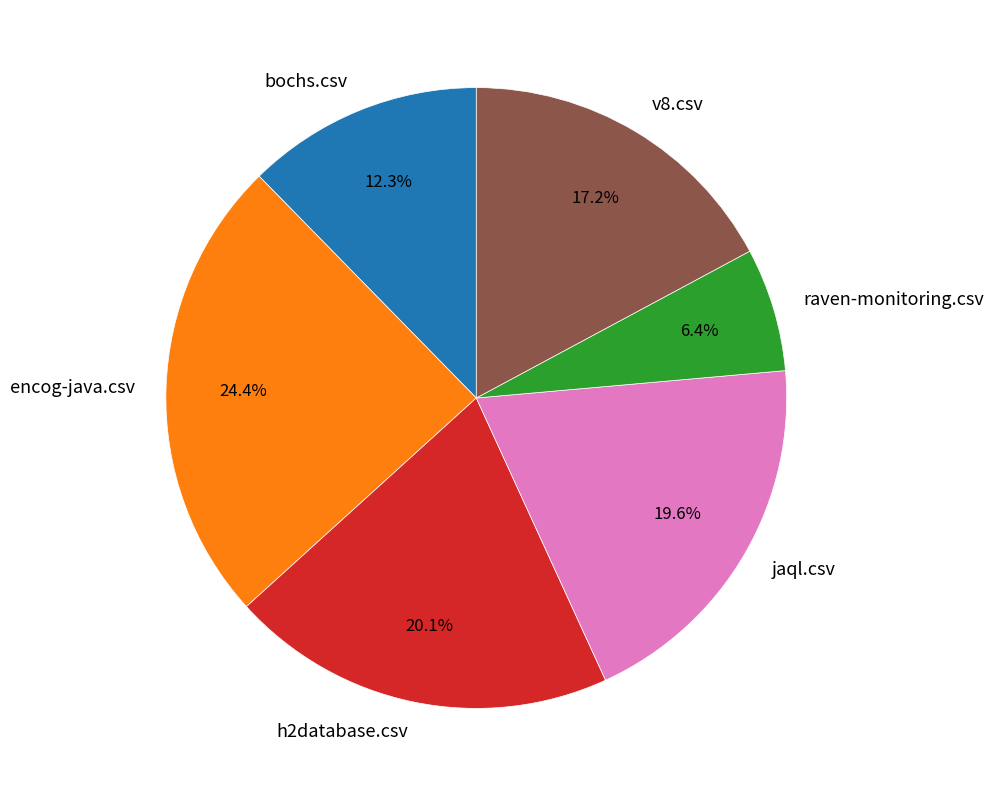

Is the sum of encog-java.csv and v8.csv greater than half?

No